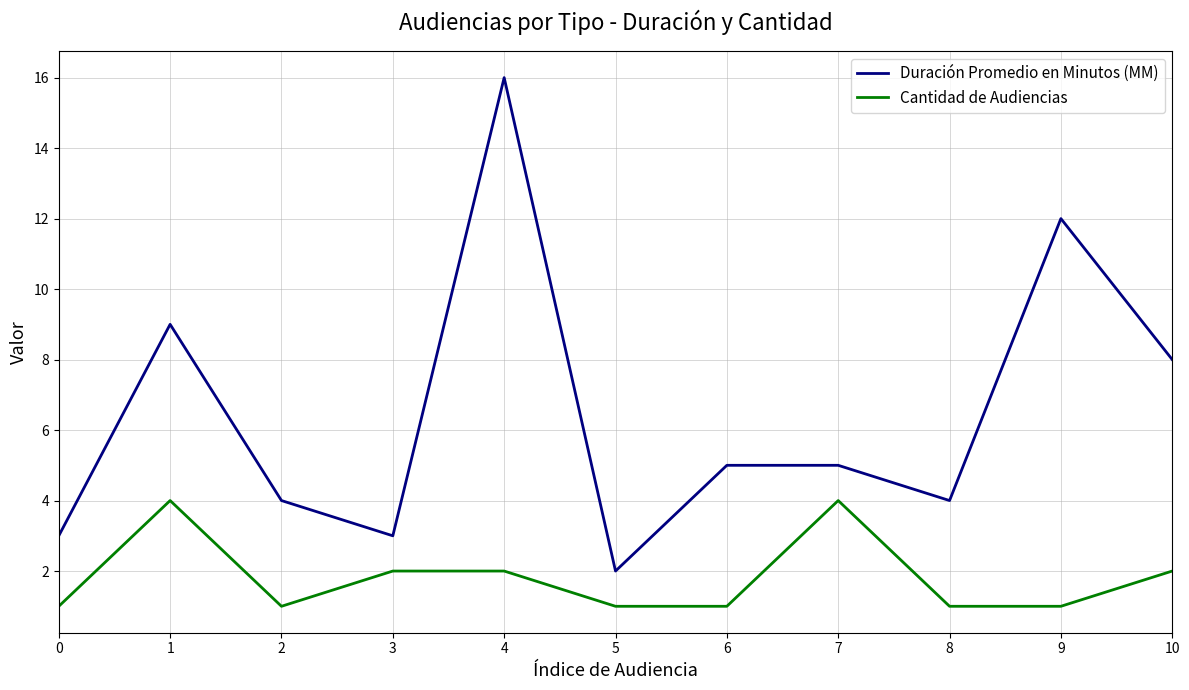

List the series in order of their overall mean, lowest first.

Cantidad de Audiencias, Duración Promedio en Minutos (MM)